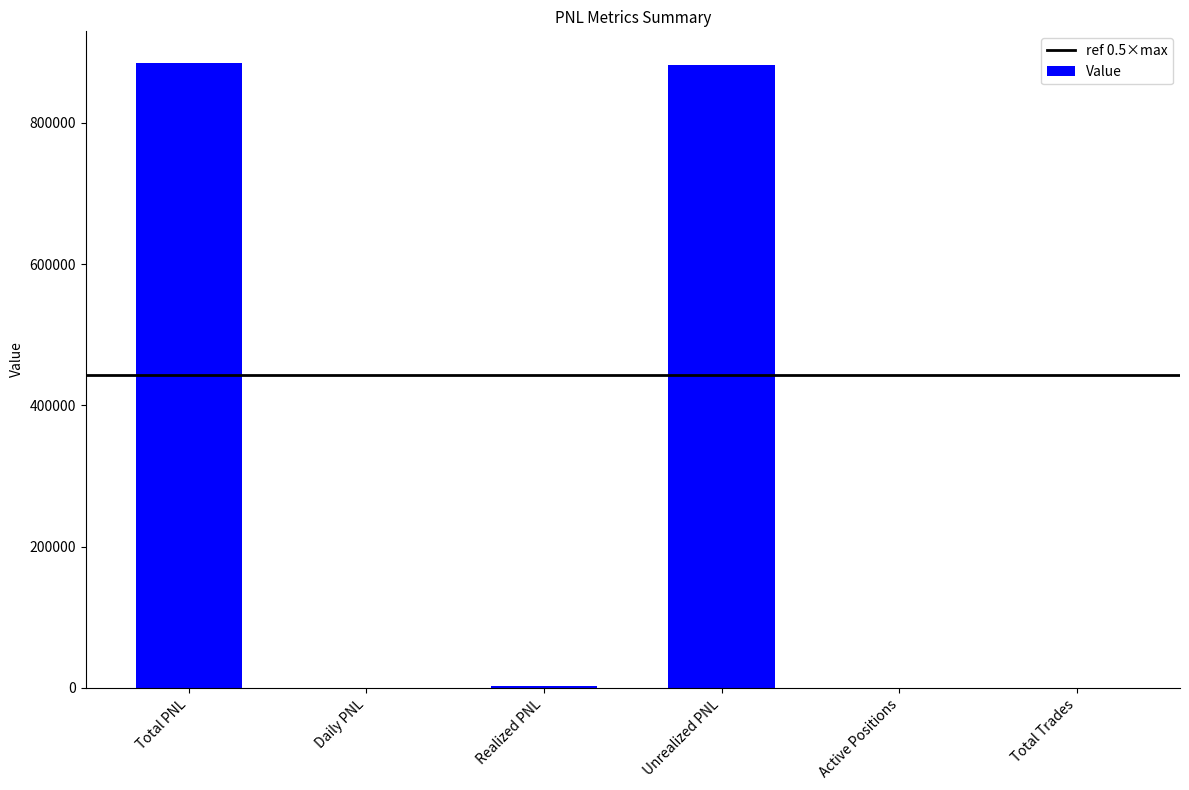

What is the average value?

295117.5